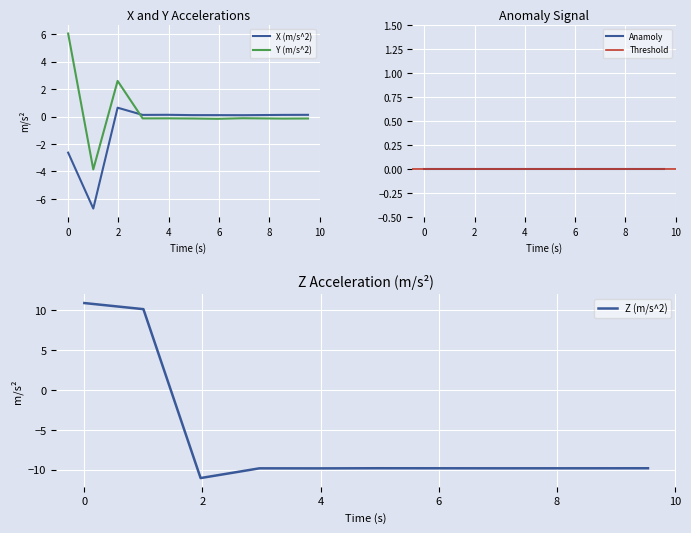

Where is the first local maximum for X (m/s^2)?

1.969338167